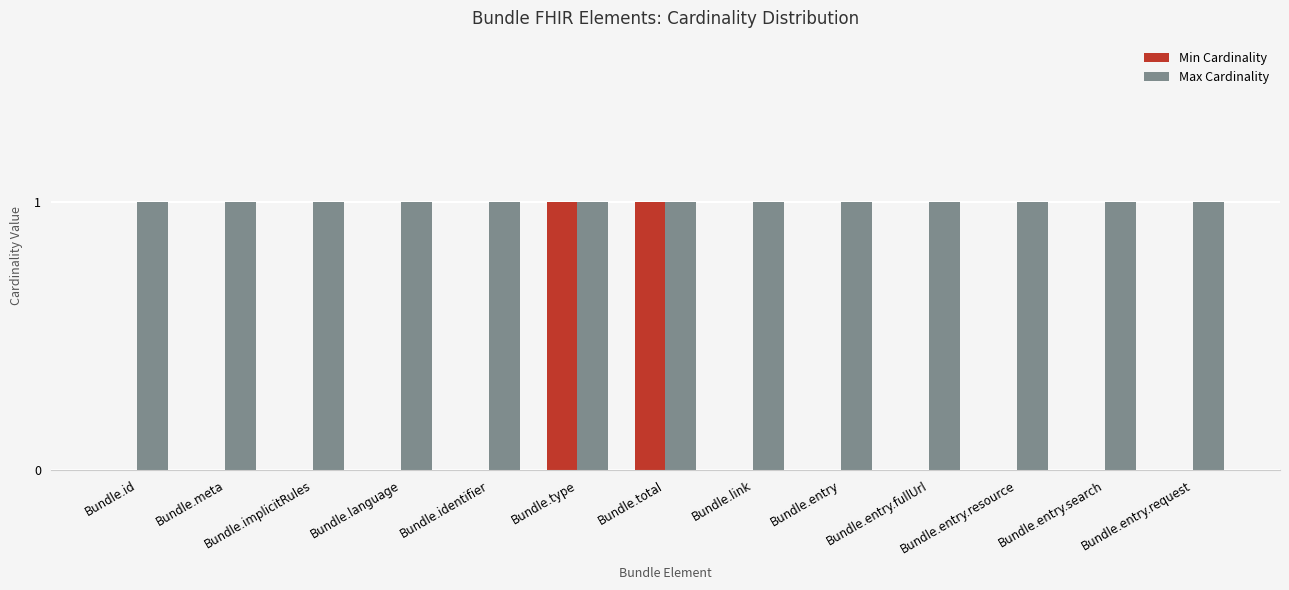

Is it true that Max Cardinality equals 1 at Bundle.identifier?

True